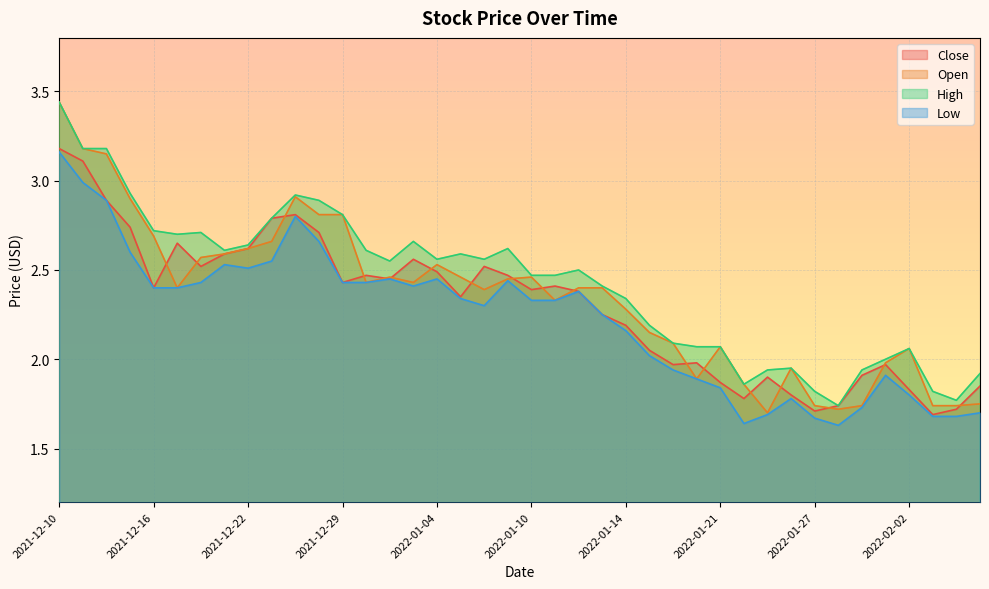

What is the greatest value displayed?

3.4